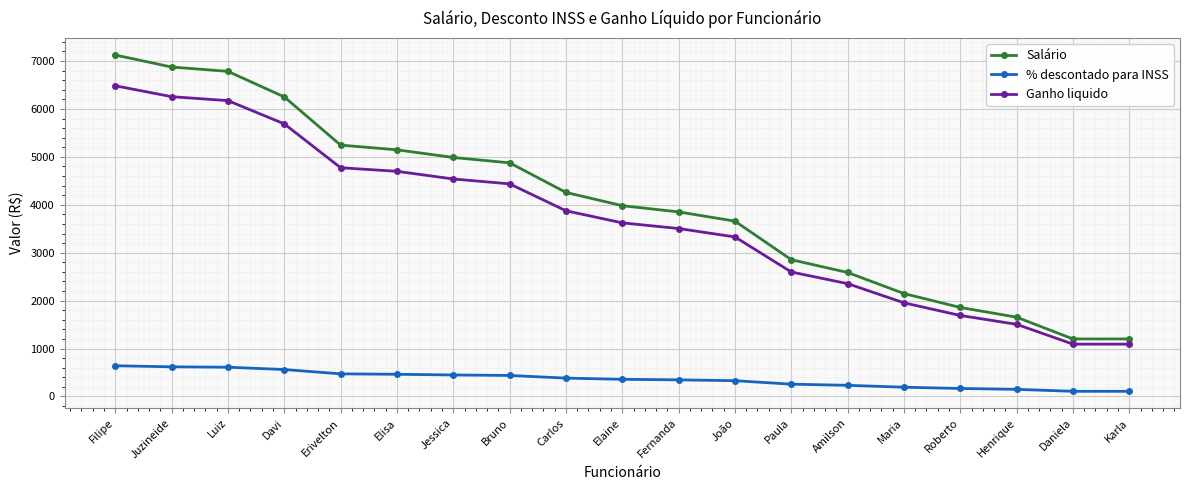

What is the difference between the second highest and minimum values in the % descontado para INSS series?

510.7